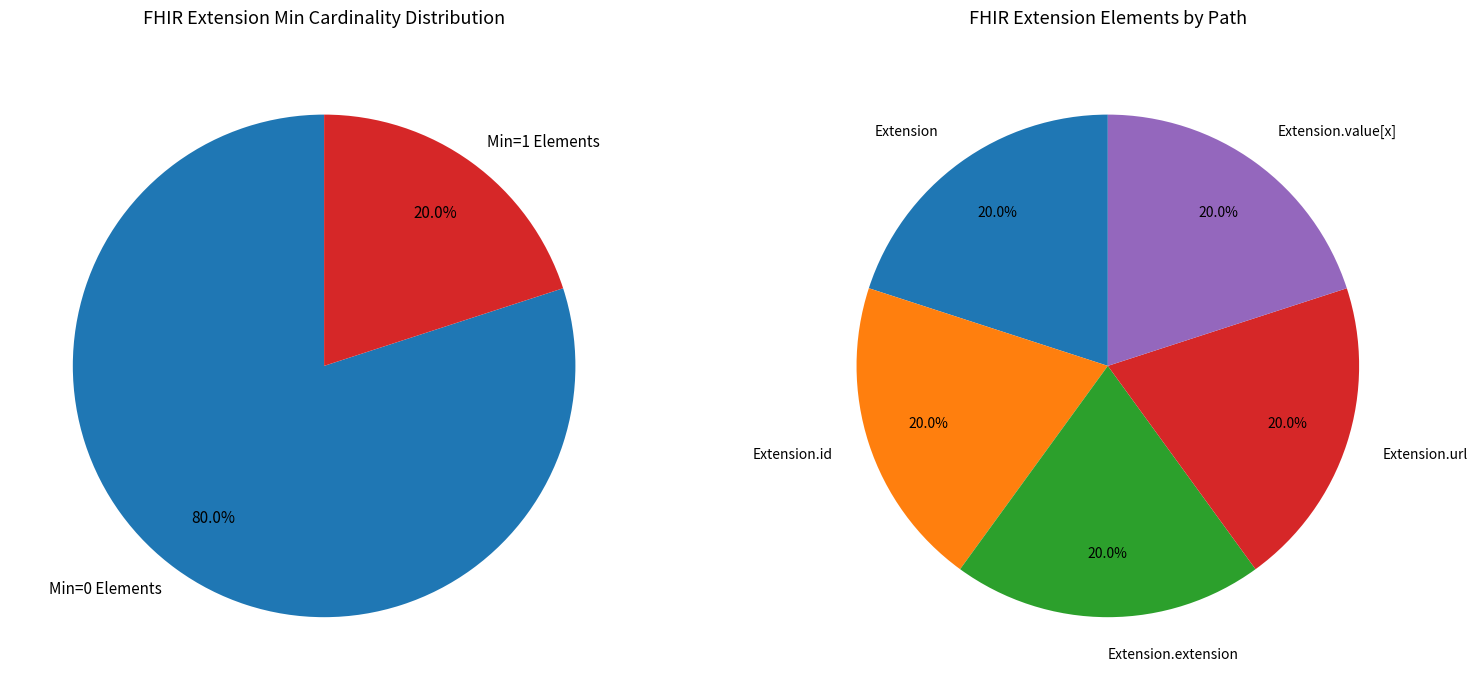

Which slice is the smallest?

Extension